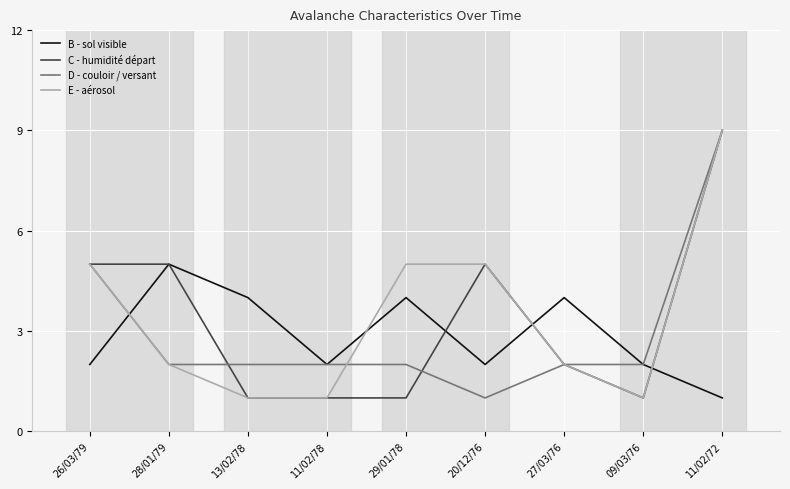

The D - couloir / versant series shows 3 at 09/03/76. True or false?

False